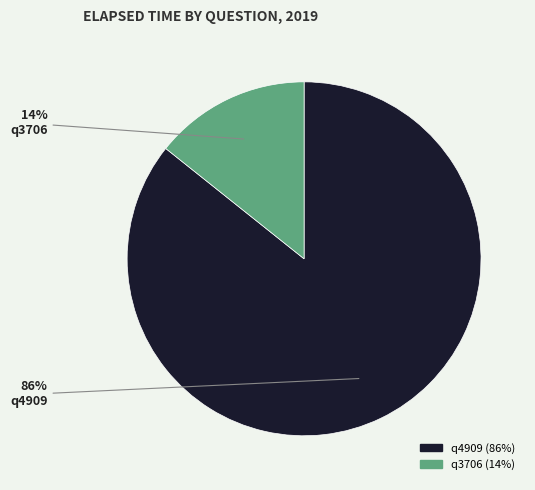

Is the sum of q4909 and q3706 greater than half?

Yes